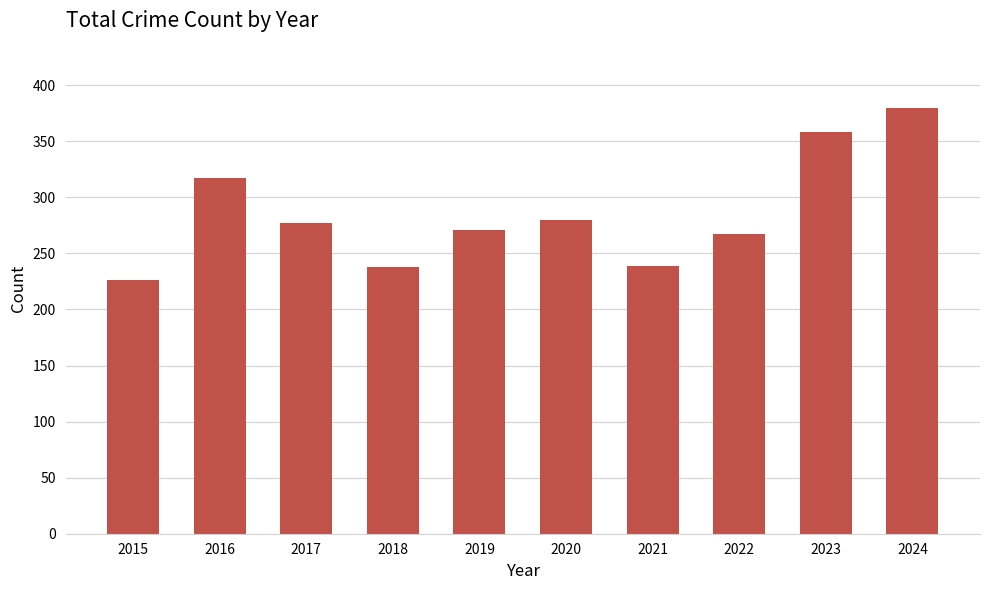

The value at 2015 is 403. True or false?

False